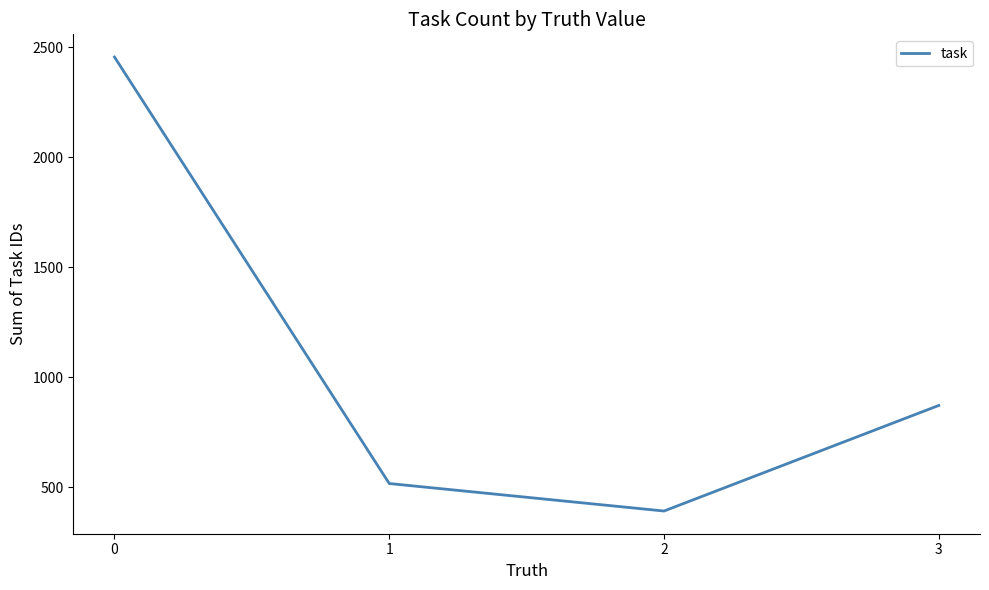

Is it true that the value at 2 is 118?

False